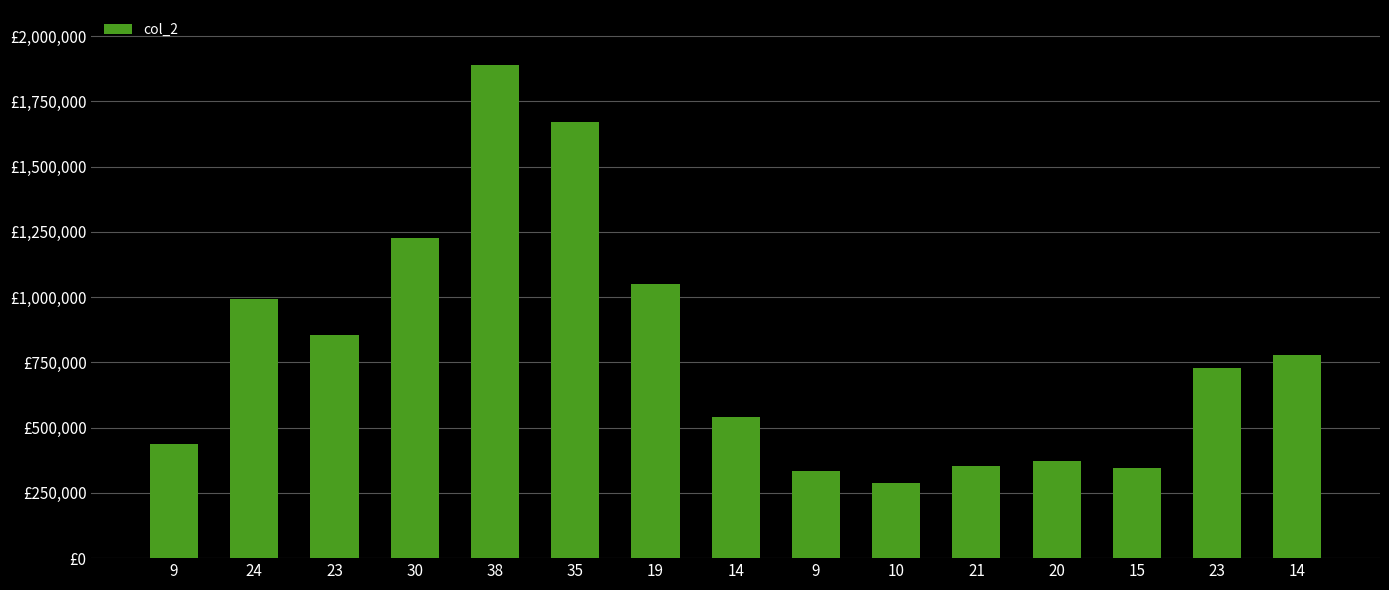

What is the value of the 5th bar from the left?

1889170